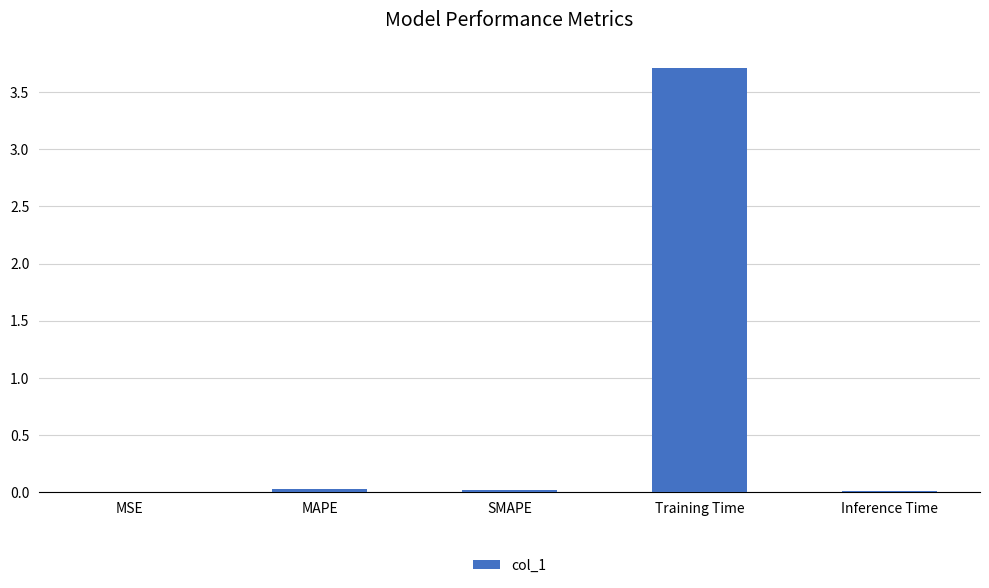

Which label corresponds to the largest value in the chart?

Training Time